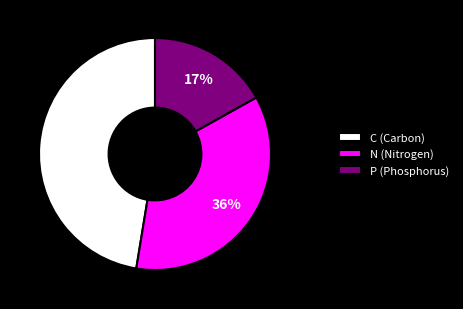

How many segments does this pie chart have?

3